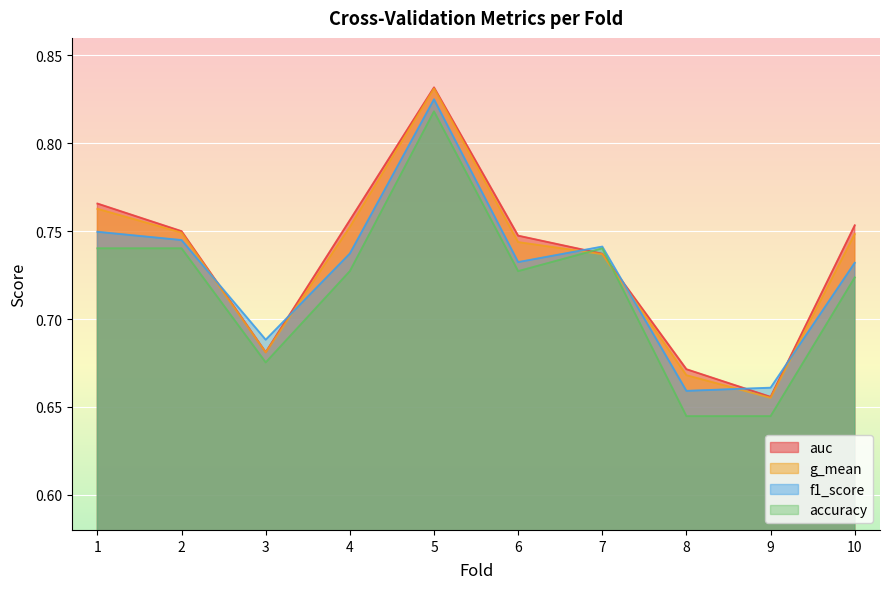

How many lines are shown in the chart?

4